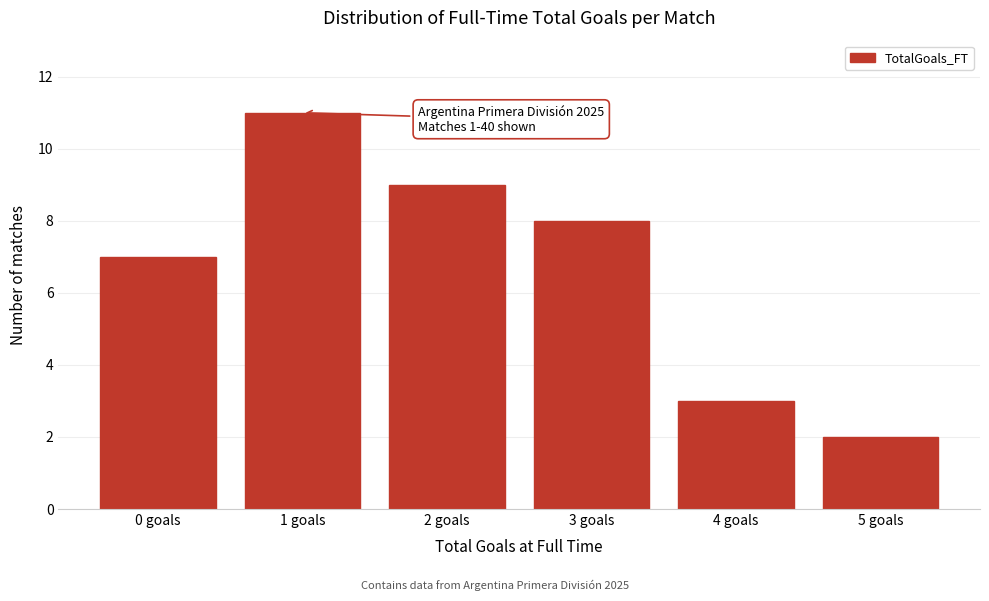

Reading left to right, list all the values displayed in this chart.

0 goals=7	1 goals=11	2 goals=9	3 goals=8	4 goals=3	5 goals=2